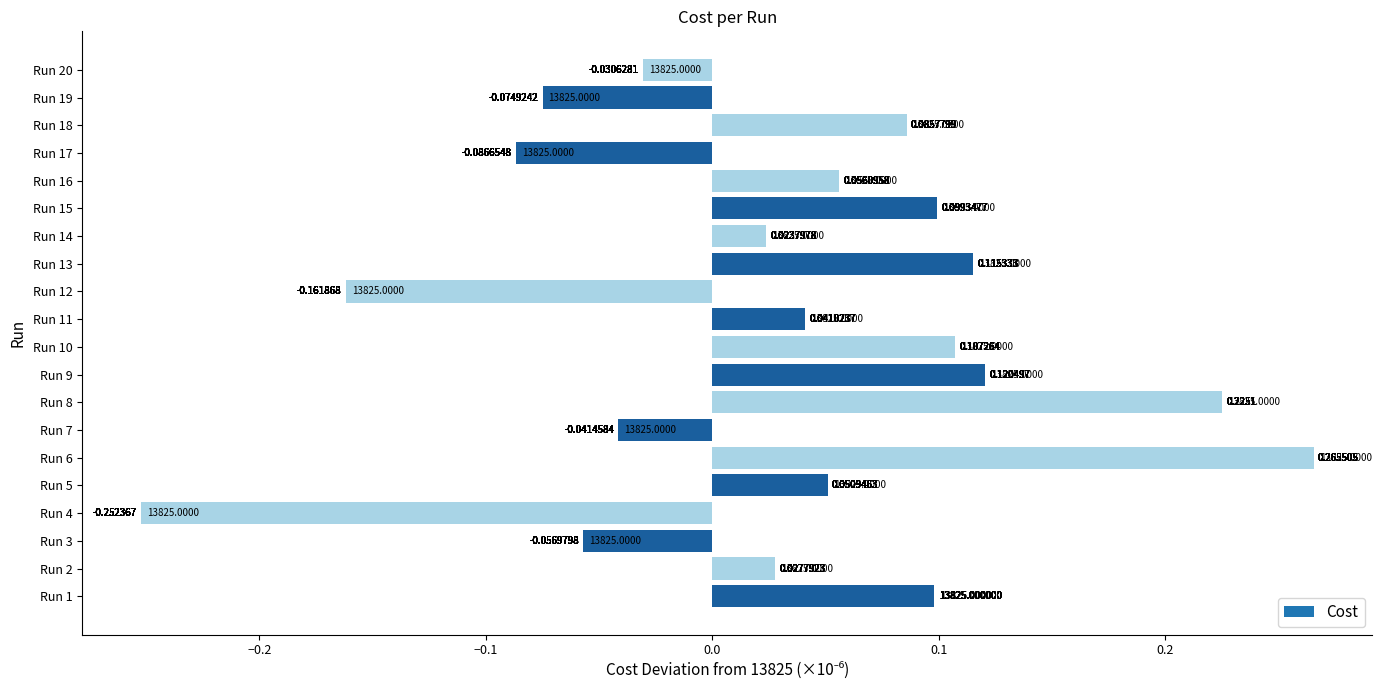

List the labels in order of value, smallest first.

Run 4, Run 12, Run 17, Run 19, Run 3, Run 7, Run 20, Run 14, Run 2, Run 11, Run 5, Run 16, Run 18, Run 1, Run 15, Run 10, Run 13, Run 9, Run 8, Run 6